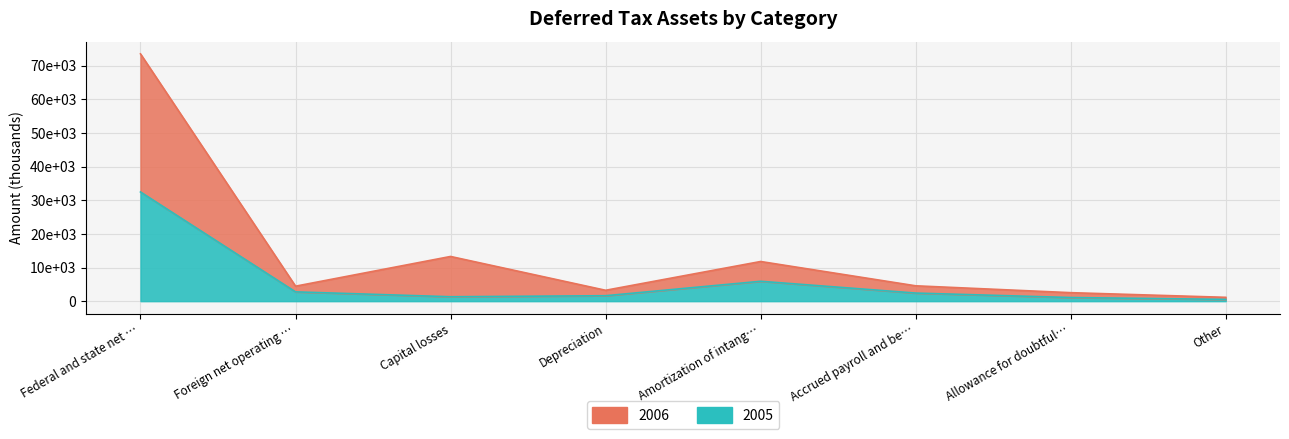

At how many categories does at least one series exceed 37517?

1